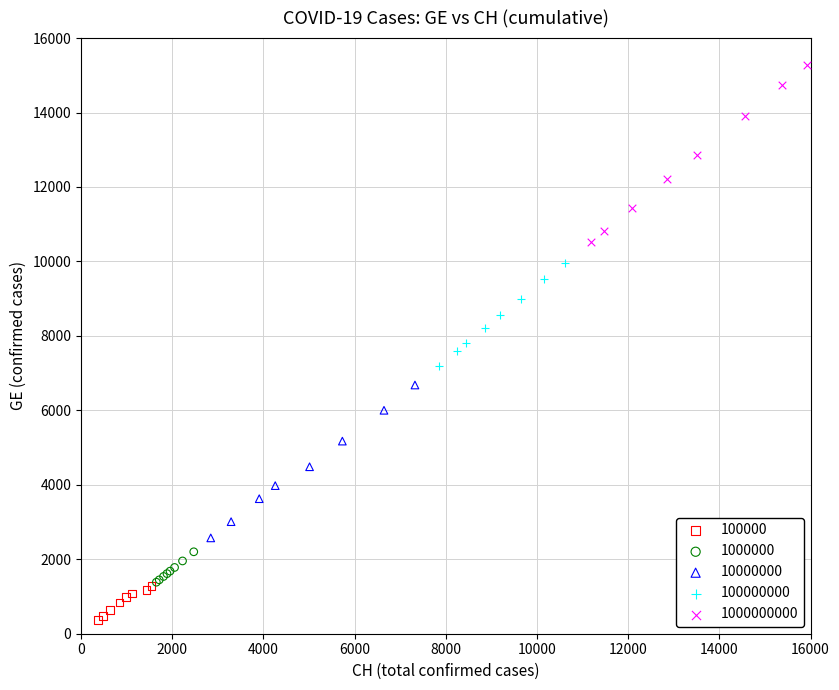

Which series contains the highest Y value?

1000000000